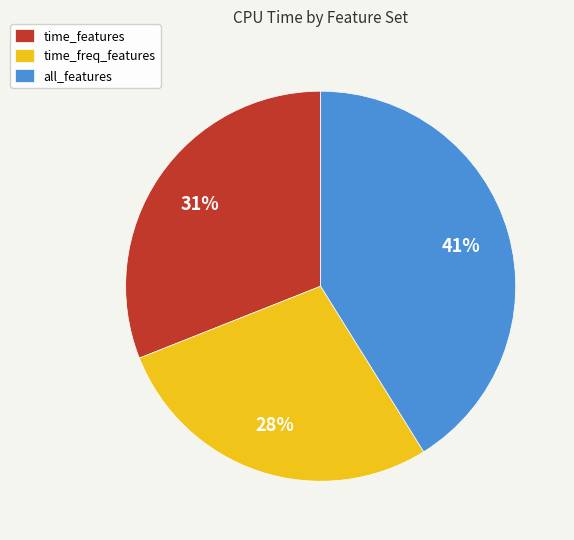

Is it true that time_features is 21% of the pie?

False